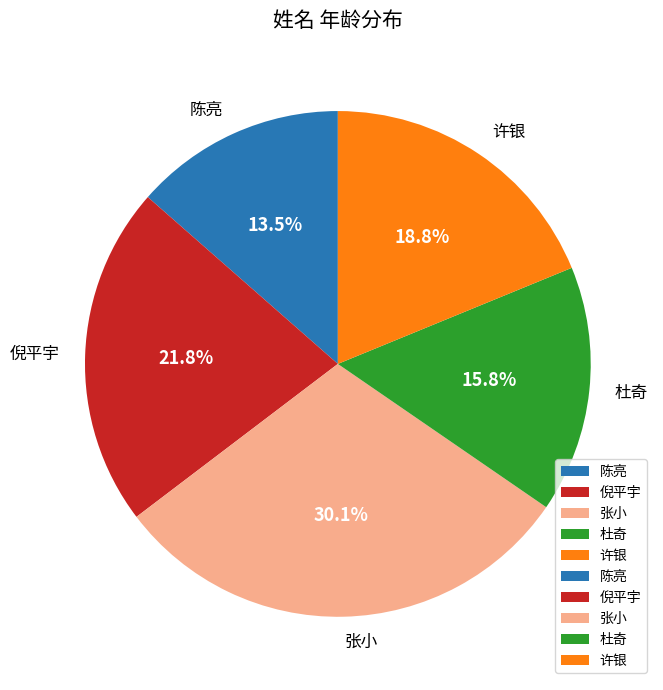

To the nearest percent, what is the difference between the 杜奇 and 陈亮 slice percentages?

2%